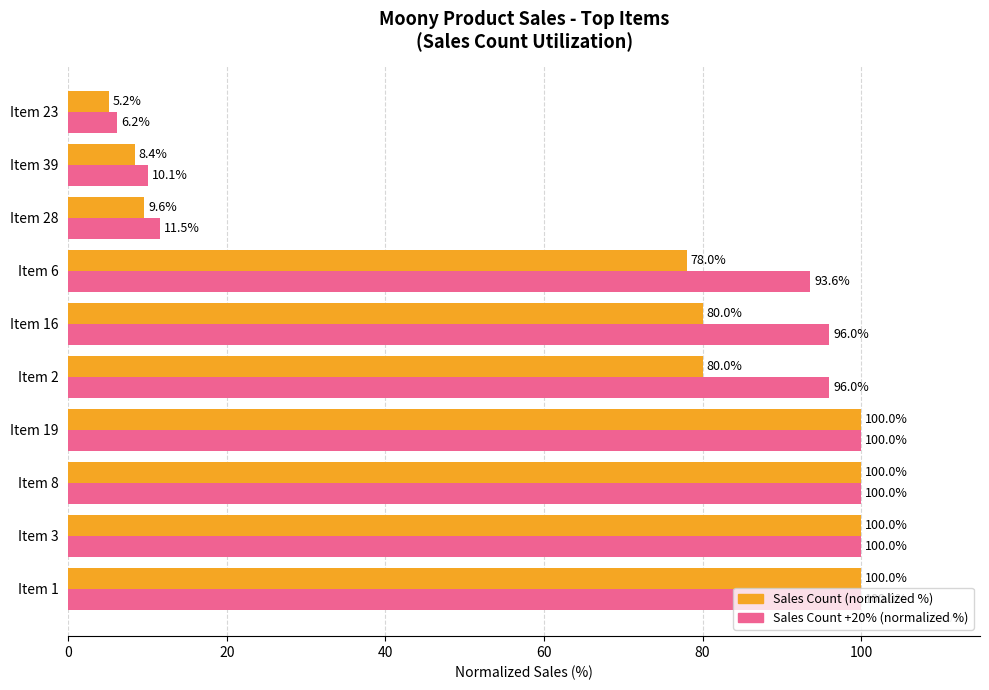

What is the spread (max minus min) of values at Item 28?

1.9